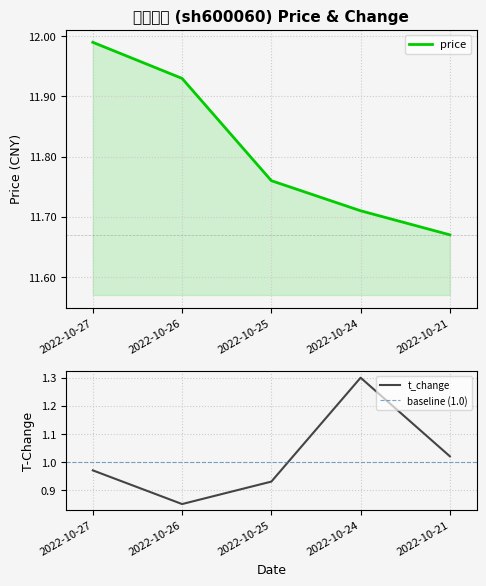

True or false: price has more than 1 points higher than both neighbors.

False